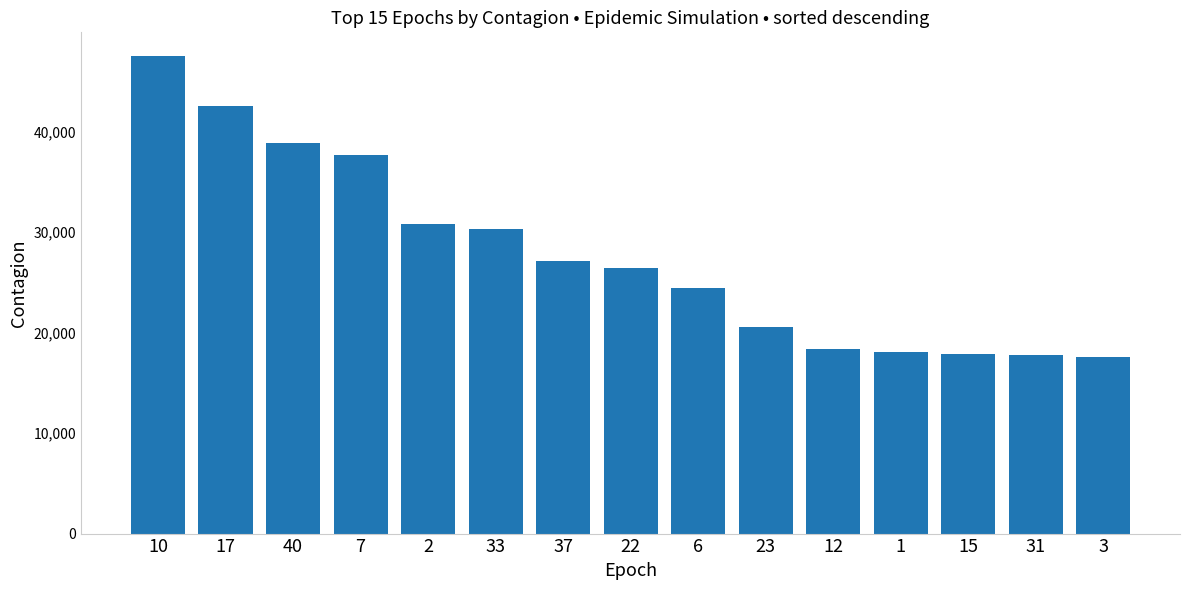

What is the difference between the values at 22 and 1?

8449